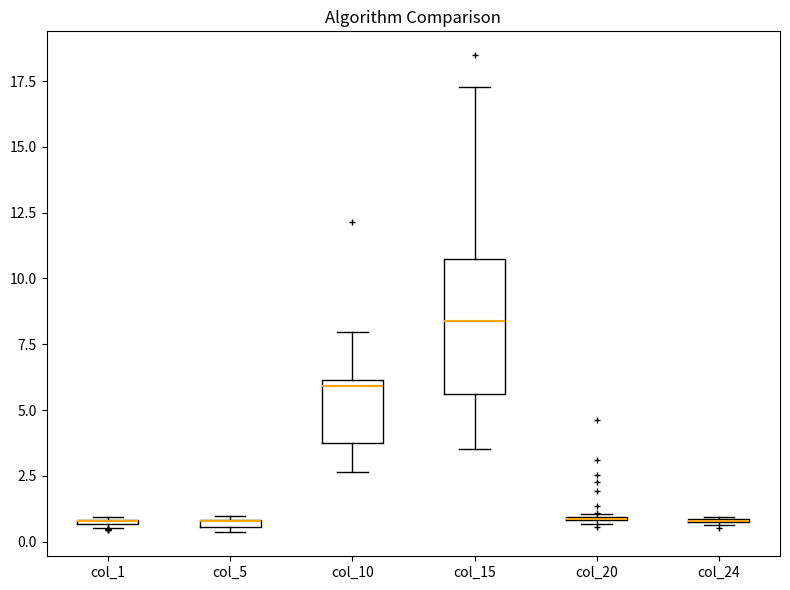

Where is the lower edge of the box for col_1 on the y-axis? The values are not printed on the chart, so give them approximately, as read against the axis.

0.5